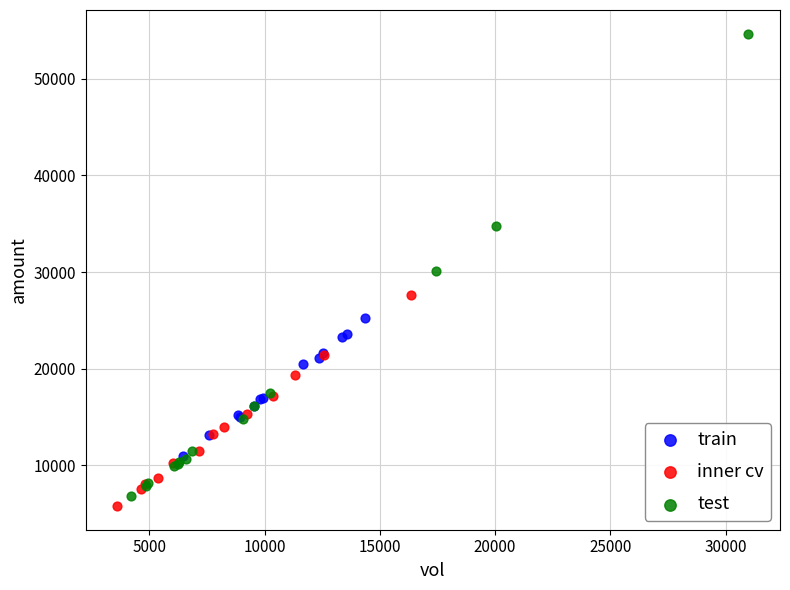

Which series contains the lowest Y value?

inner cv